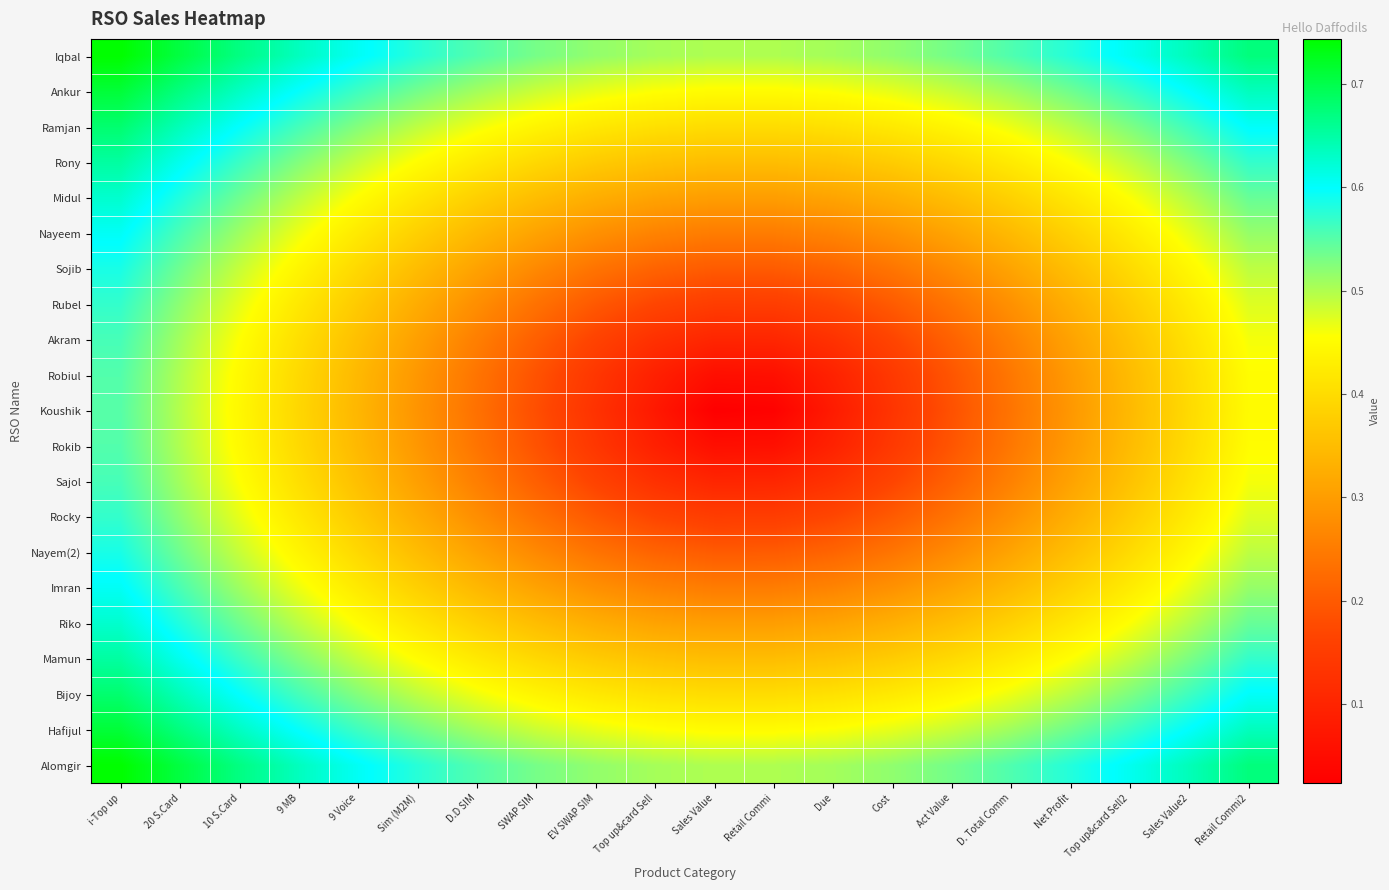

Rank the series by their maximum value, from lowest to highest.

Koushik, Robiul, Rokib, Akram, Sajol, Rubel, Rocky, Sojib, Nayem(2), Nayeem, Imran, Midul, Riko, Rony, Mamun, Ramjan, Bijoy, Hafijul, Ankur, Iqbal, Alomgir